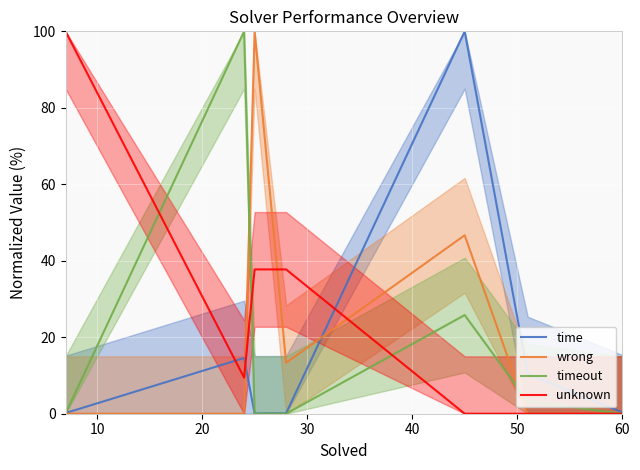

What is the maximum value for wrong?

100.0